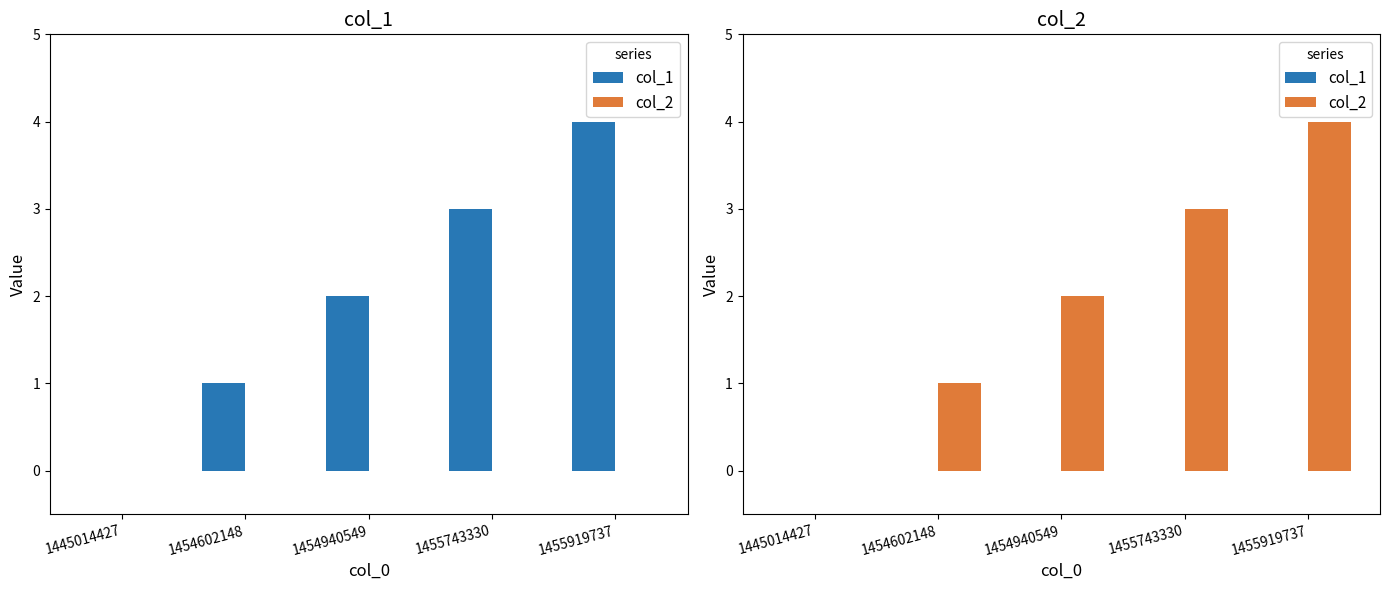

Rank the series by their average value, from highest to lowest.

col_2, col_1